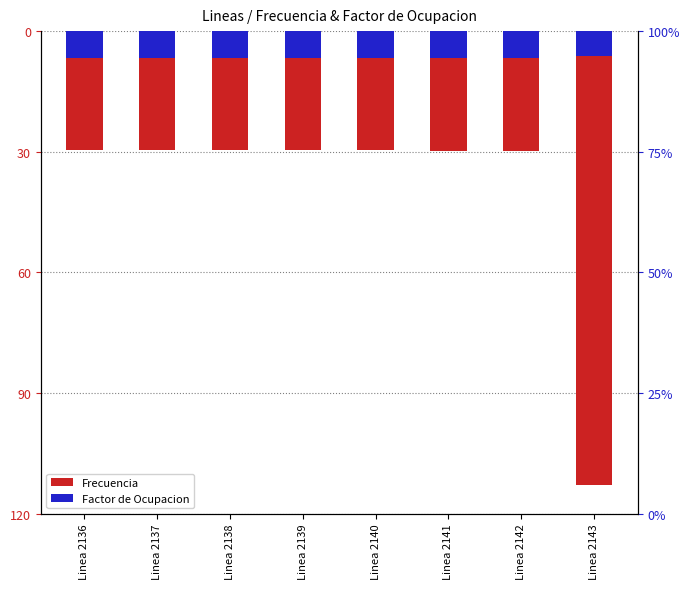

Is it true that Frecuencia equals -49.6 at Linea 2137?

False